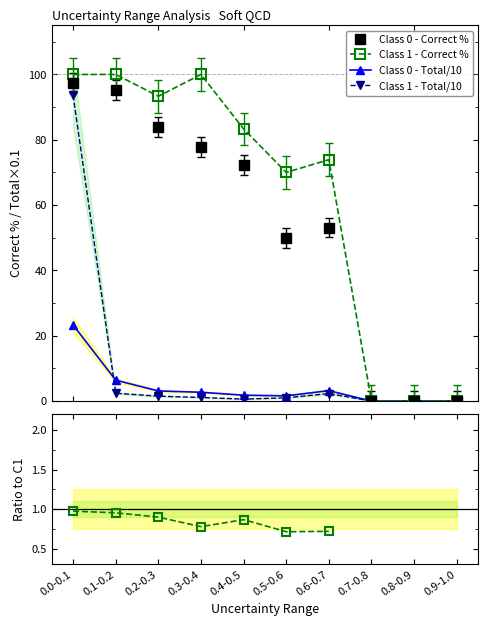

What is the value of the Class 0 - Correct % point at the 2nd from the left?

95.3